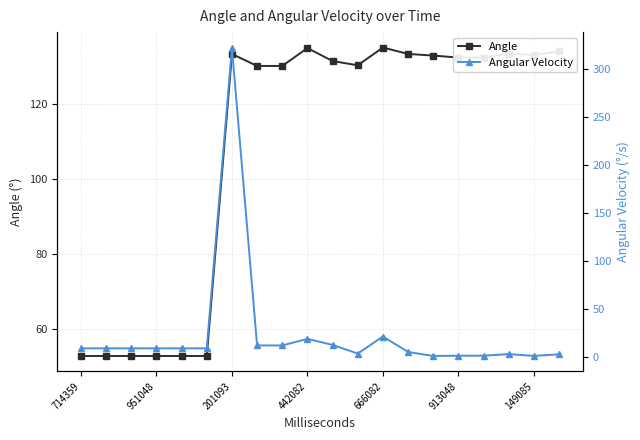

Which series has the largest total across all categories?

Angle